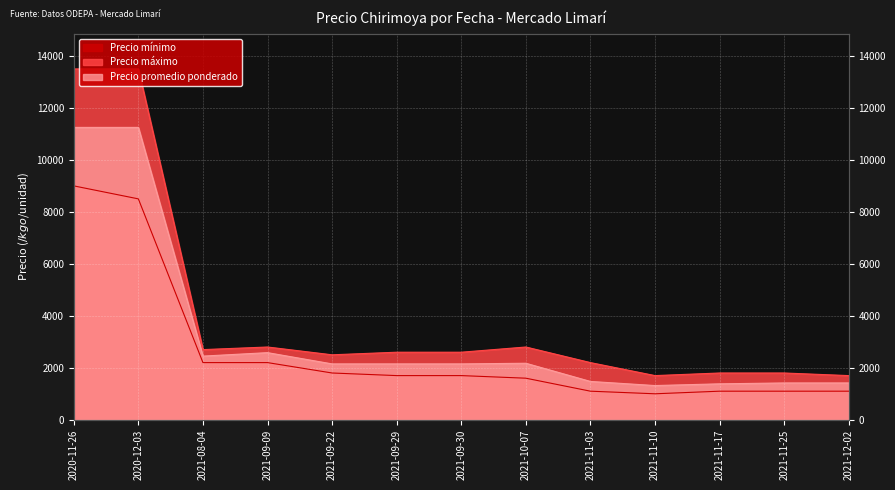

At which category is the sum across all series the highest?

2020-11-26